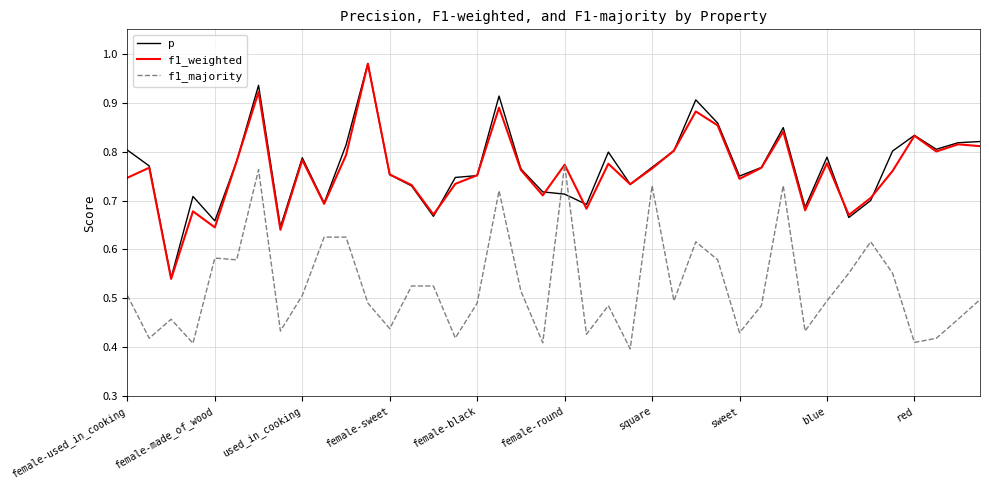

True or false: p and f1_majority intersect in this chart.

True